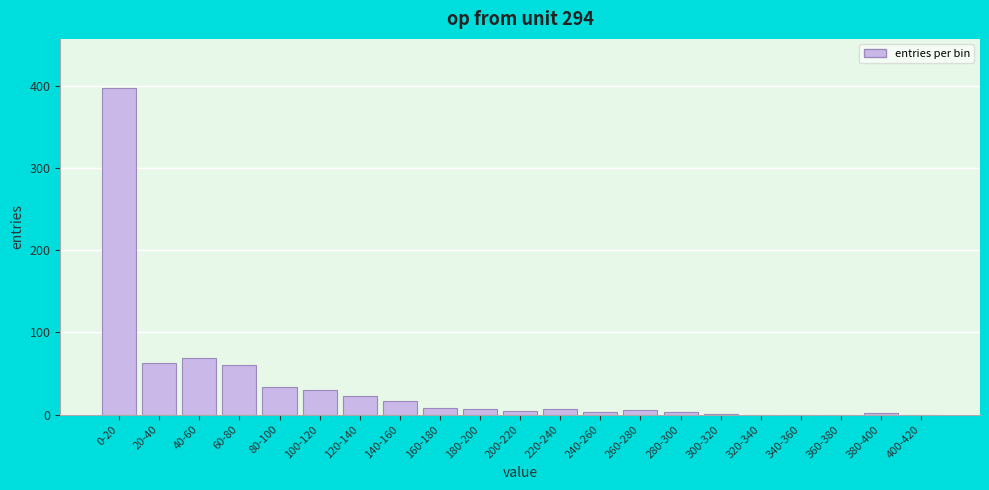

Is it true that the value at 60-80 is 18?

False